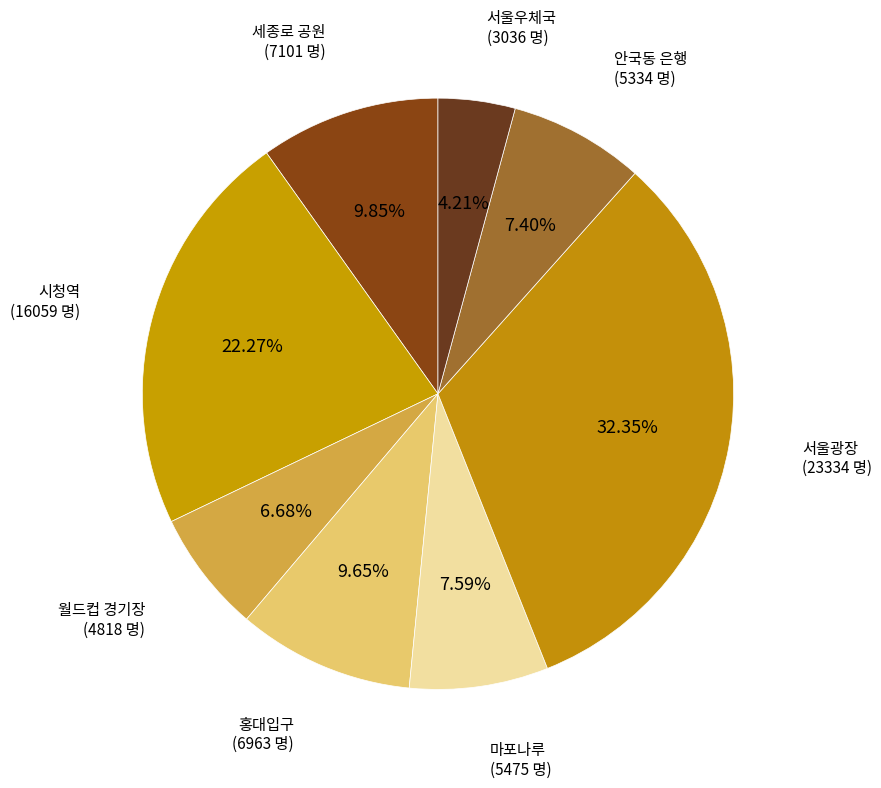

What is the largest slice in the pie chart?

서울광장